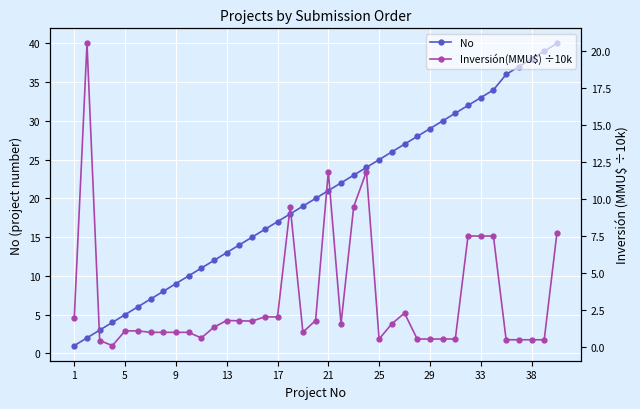

The value of No at 25 is 35.4. True or false?

False